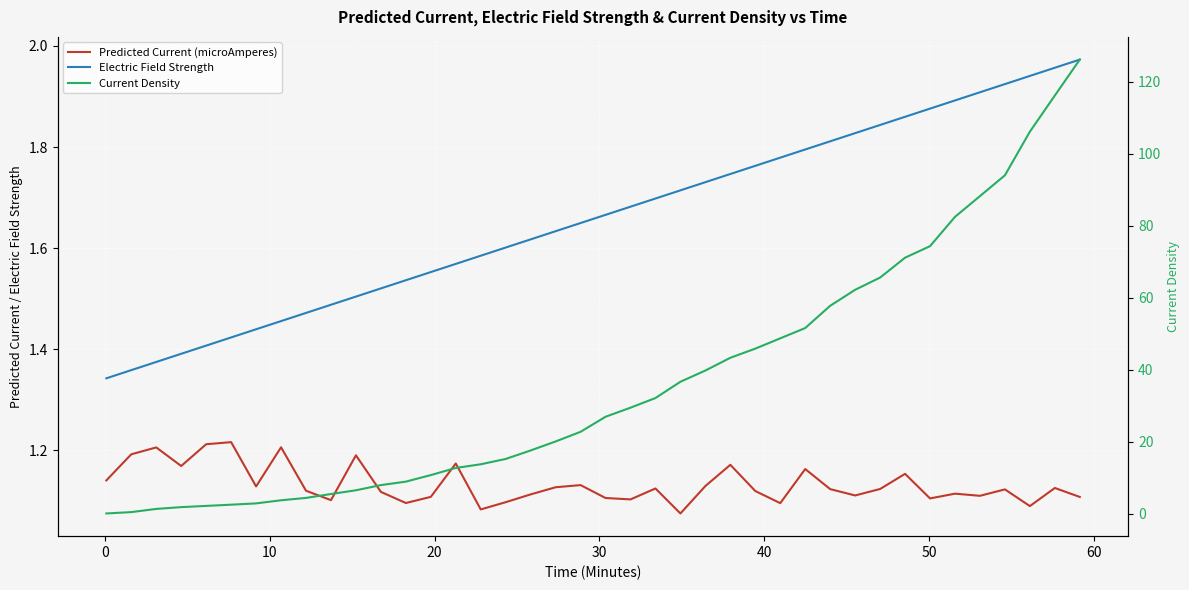

True or false: Electric Field Strength and Predicted Current (microAmperes) cross at least once.

False